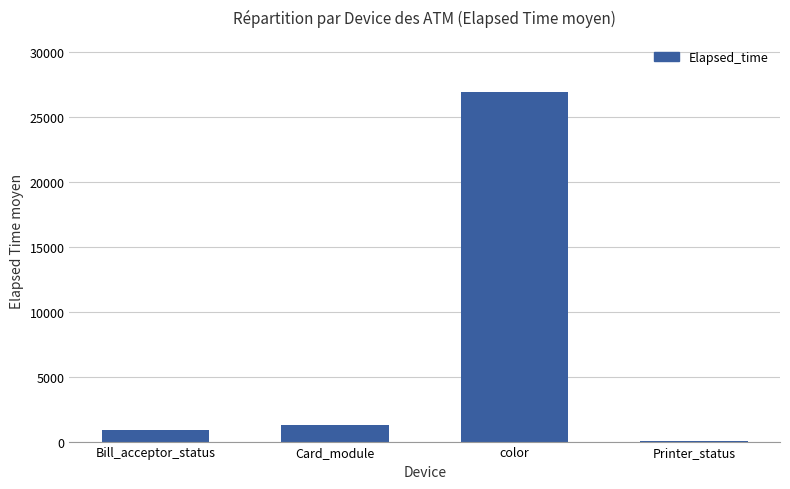

What is the ratio of the value at Bill_acceptor_status to the value at Card_module?

0.7